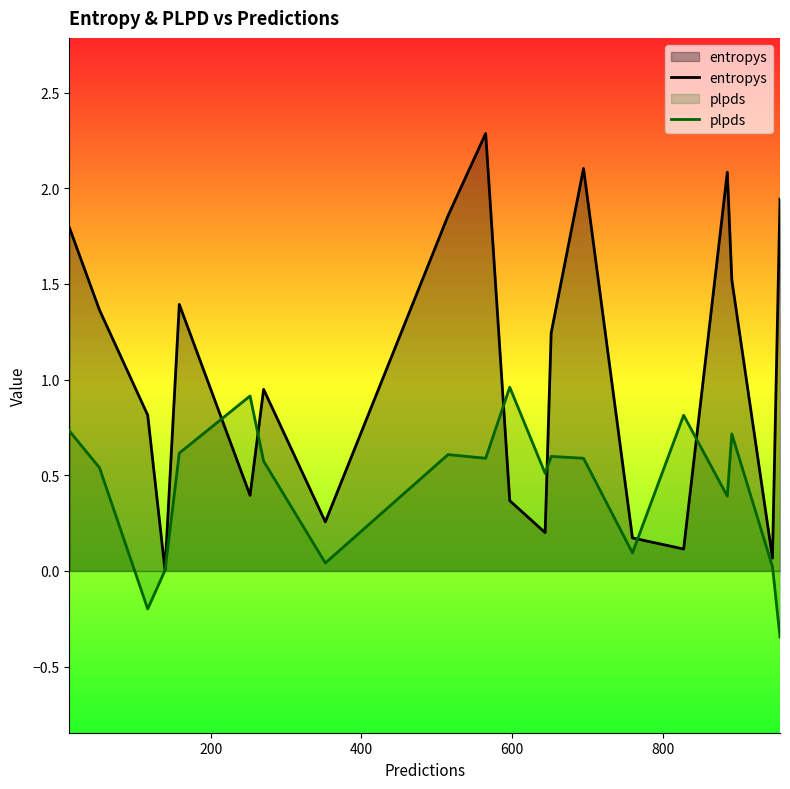

List the series in order of their peak value, lowest first.

plpds, entropys